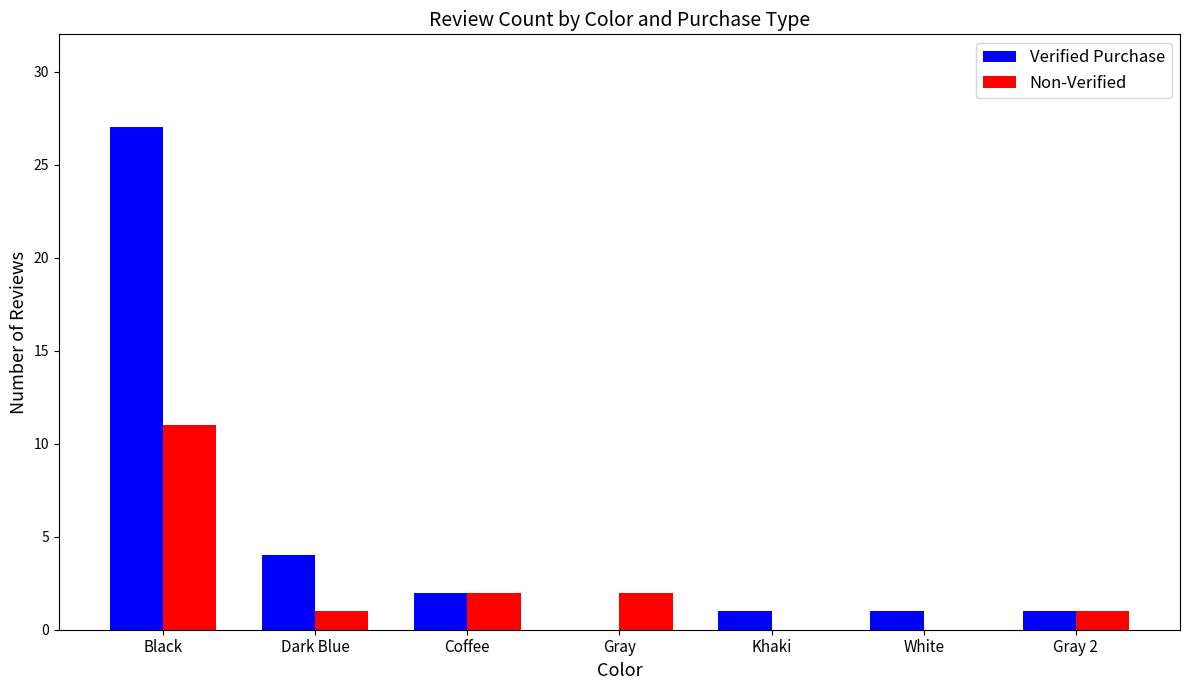

What is the total value across all series at White?

1